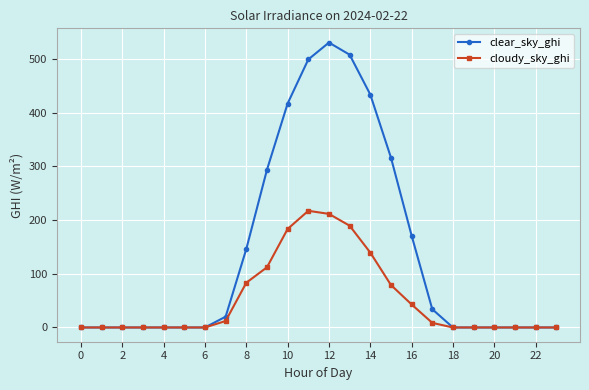

Which series has the largest total across all categories?

clear_sky_ghi